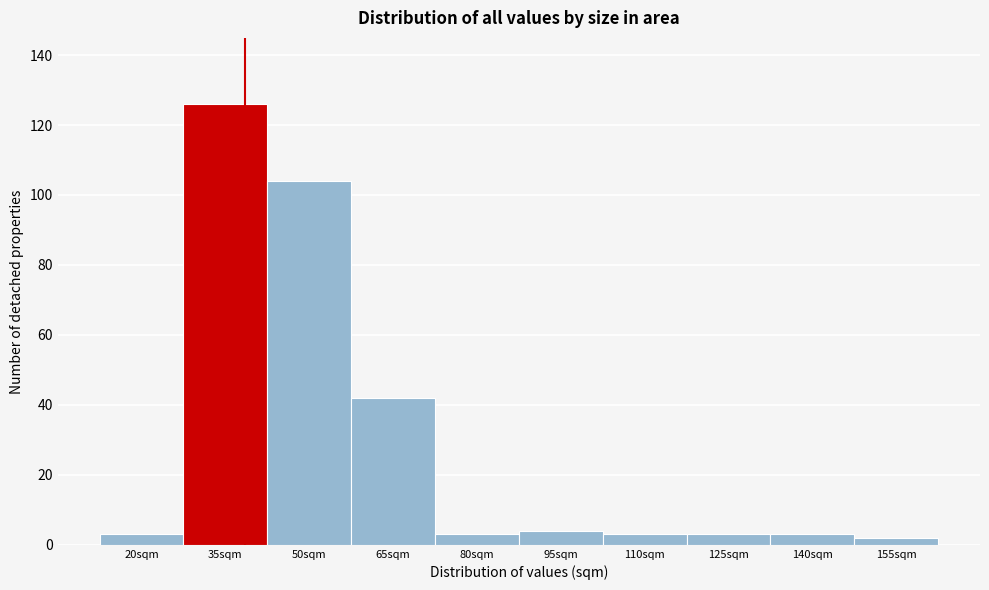

Reading left to right, list all the values displayed in this chart.

3	126	104	42	3	4	3	3	3	2